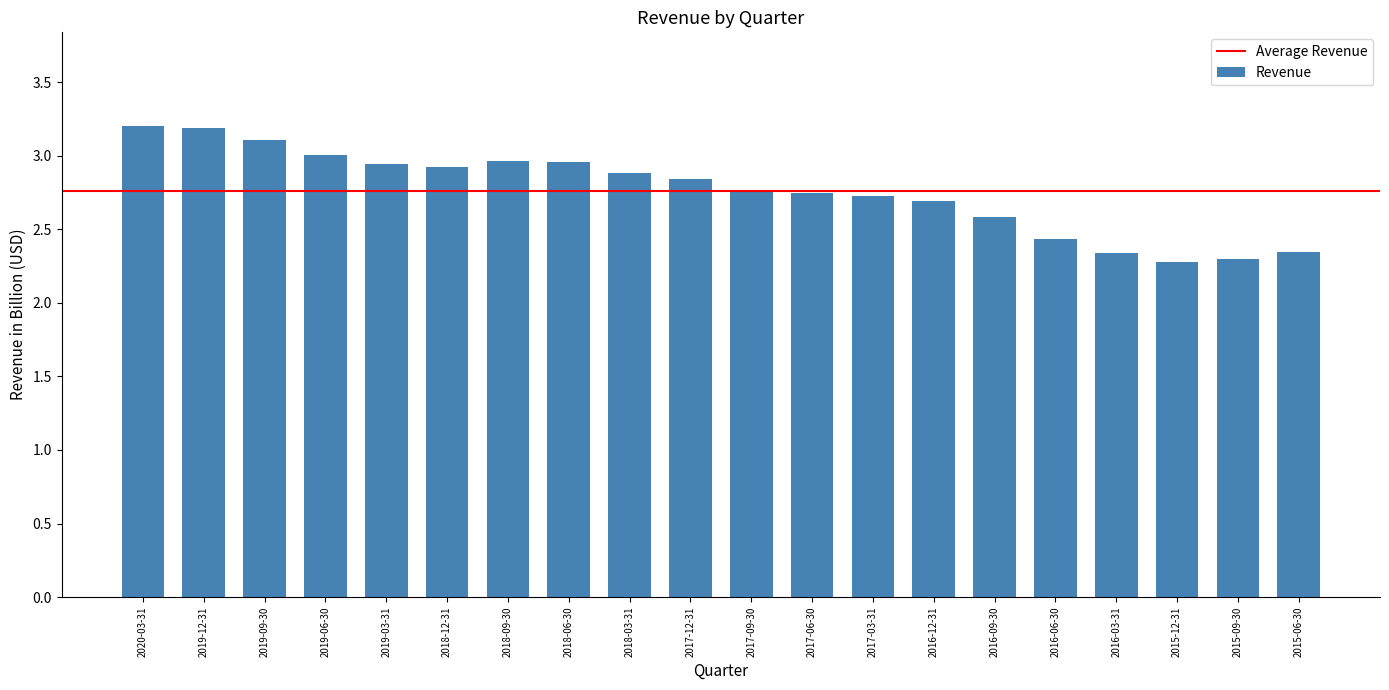

What is the greatest value displayed?

3.2